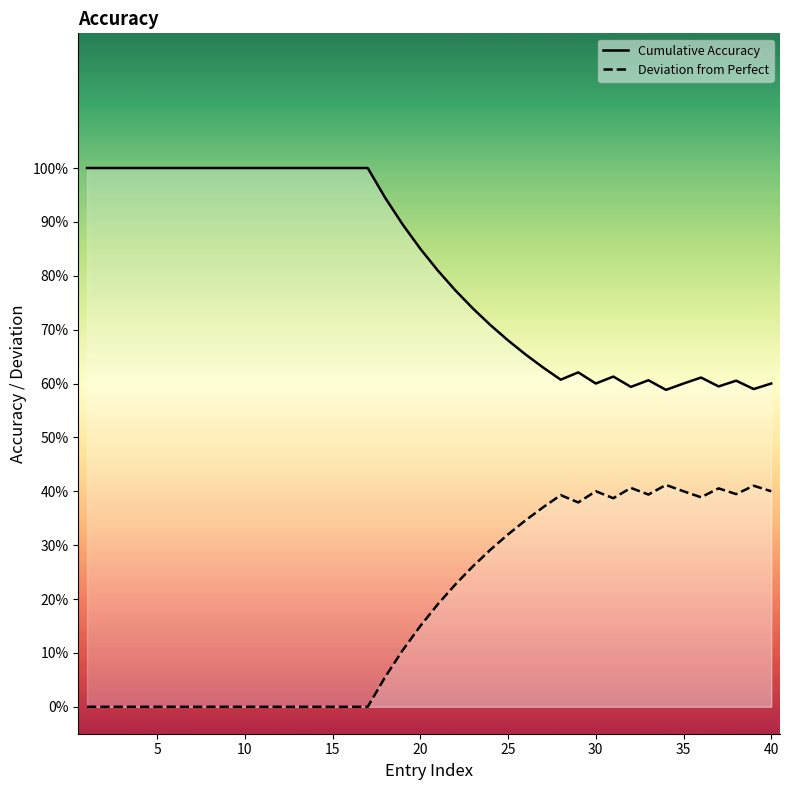

Which series has the largest total across all categories?

Cumulative Accuracy